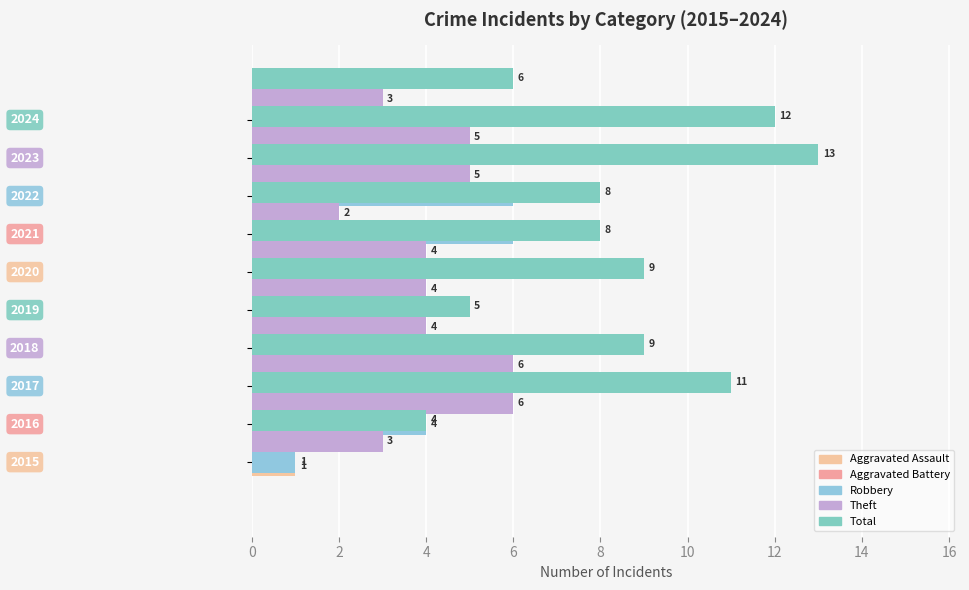

How many bars are there in each group?

5